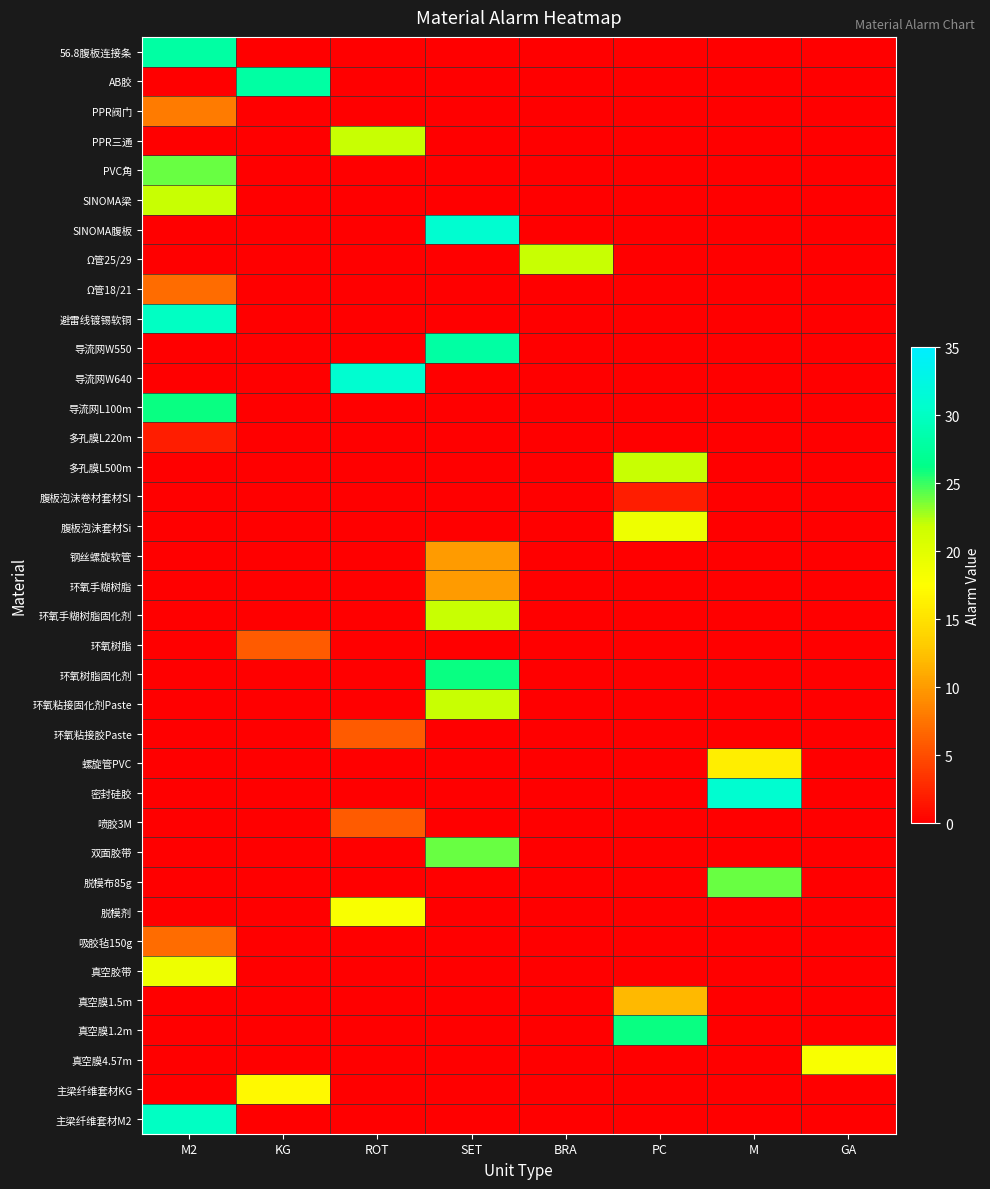

Reading left to right, transcribe all the data shown in this chart.

56.8腹板连接条: M2=28	KG=0	ROT=0	SET=0	BRA=0	PC=0	M=0	GA=0
AB胶: M2=0	KG=28	ROT=0	SET=0	BRA=0	PC=0	M=0	GA=0
PPR阀门: M2=8	KG=0	ROT=0	SET=0	BRA=0	PC=0	M=0	GA=0
PPR三通: M2=0	KG=0	ROT=22	SET=0	BRA=0	PC=0	M=0	GA=0
PVC角: M2=24	KG=0	ROT=0	SET=0	BRA=0	PC=0	M=0	GA=0
SINOMA梁: M2=22	KG=0	ROT=0	SET=0	BRA=0	PC=0	M=0	GA=0
SINOMA腹板: M2=0	KG=0	ROT=0	SET=31	BRA=0	PC=0	M=0	GA=0
Ω管25/29: M2=0	KG=0	ROT=0	SET=0	BRA=22	PC=0	M=0	GA=0
Ω管18/21: M2=7	KG=0	ROT=0	SET=0	BRA=0	PC=0	M=0	GA=0
避雷线镀锡软铜: M2=30	KG=0	ROT=0	SET=0	BRA=0	PC=0	M=0	GA=0
导流网W550: M2=0	KG=0	ROT=0	SET=28	BRA=0	PC=0	M=0	GA=0
导流网W640: M2=0	KG=0	ROT=31	SET=0	BRA=0	PC=0	M=0	GA=0
导流网L100m: M2=26	KG=0	ROT=0	SET=0	BRA=0	PC=0	M=0	GA=0
多孔膜L220m: M2=2	KG=0	ROT=0	SET=0	BRA=0	PC=0	M=0	GA=0
多孔膜L500m: M2=0	KG=0	ROT=0	SET=0	BRA=0	PC=22	M=0	GA=0
腹板泡沫卷材套材SI: M2=0	KG=0	ROT=0	SET=0	BRA=0	PC=2	M=0	GA=0
腹板泡沫套材Si: M2=0	KG=0	ROT=0	SET=0	BRA=0	PC=19	M=0	GA=0
钢丝螺旋软管: M2=0	KG=0	ROT=0	SET=10	BRA=0	PC=0	M=0	GA=0
环氧手糊树脂: M2=0	KG=0	ROT=0	SET=10	BRA=0	PC=0	M=0	GA=0
环氧手糊树脂固化剂: M2=0	KG=0	ROT=0	SET=22	BRA=0	PC=0	M=0	GA=0
环氧树脂: M2=0	KG=6	ROT=0	SET=0	BRA=0	PC=0	M=0	GA=0
环氧树脂固化剂: M2=0	KG=0	ROT=0	SET=26	BRA=0	PC=0	M=0	GA=0
环氧粘接固化剂Paste: M2=0	KG=0	ROT=0	SET=22	BRA=0	PC=0	M=0	GA=0
环氧粘接胶Paste: M2=0	KG=0	ROT=6	SET=0	BRA=0	PC=0	M=0	GA=0
螺旋管PVC: M2=0	KG=0	ROT=0	SET=0	BRA=0	PC=0	M=16	GA=0
密封硅胶: M2=0	KG=0	ROT=0	SET=0	BRA=0	PC=0	M=31	GA=0
喷胶3M: M2=0	KG=0	ROT=6	SET=0	BRA=0	PC=0	M=0	GA=0
双面胶带: M2=0	KG=0	ROT=0	SET=24	BRA=0	PC=0	M=0	GA=0
脱模布85g: M2=0	KG=0	ROT=0	SET=0	BRA=0	PC=0	M=24	GA=0
脱模剂: M2=0	KG=0	ROT=18	SET=0	BRA=0	PC=0	M=0	GA=0
吸胶毡150g: M2=7	KG=0	ROT=0	SET=0	BRA=0	PC=0	M=0	GA=0
真空胶带: M2=19	KG=0	ROT=0	SET=0	BRA=0	PC=0	M=0	GA=0
真空膜1.5m: M2=0	KG=0	ROT=0	SET=0	BRA=0	PC=12	M=0	GA=0
真空膜1.2m: M2=0	KG=0	ROT=0	SET=0	BRA=0	PC=26	M=0	GA=0
真空膜4.57m: M2=0	KG=0	ROT=0	SET=0	BRA=0	PC=0	M=0	GA=18
主梁纤维套材KG: M2=0	KG=17	ROT=0	SET=0	BRA=0	PC=0	M=0	GA=0
主梁纤维套材M2: M2=30	KG=0	ROT=0	SET=0	BRA=0	PC=0	M=0	GA=0